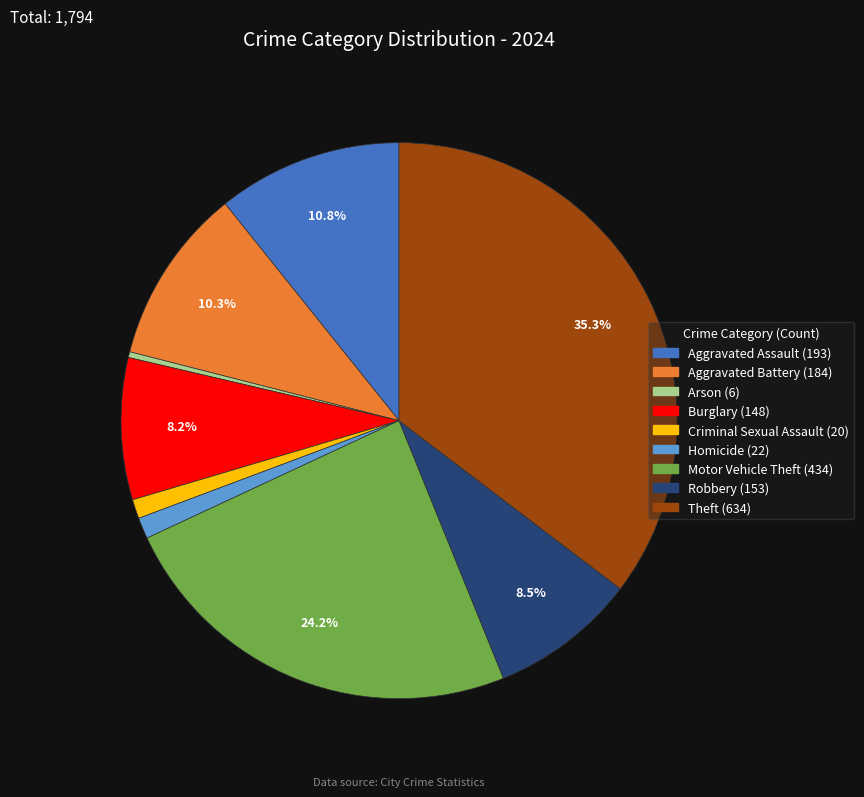

Which category has the biggest portion of the pie?

Theft